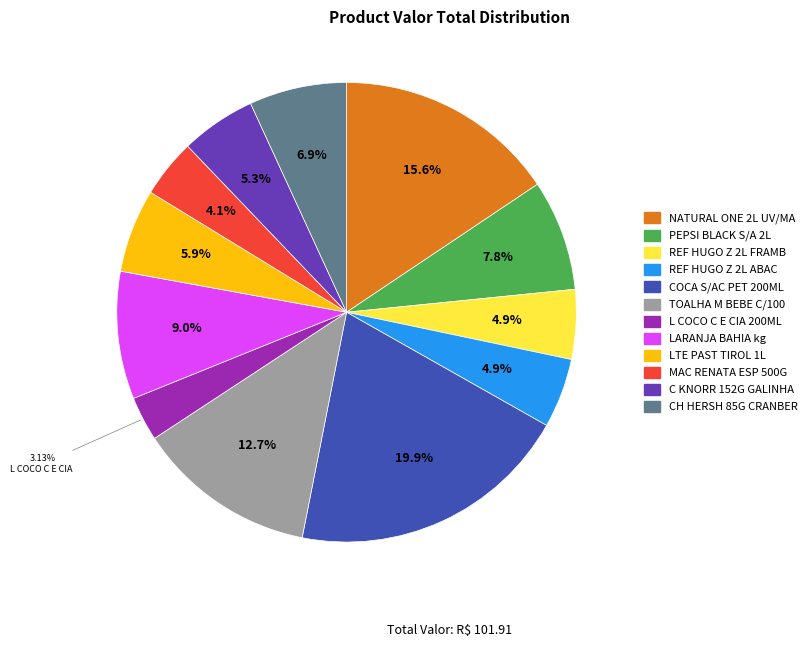

Approximately how many times larger is the value at MAC RENATA ESP 500G compared to TOALHA M BEBE C/100?

0.3